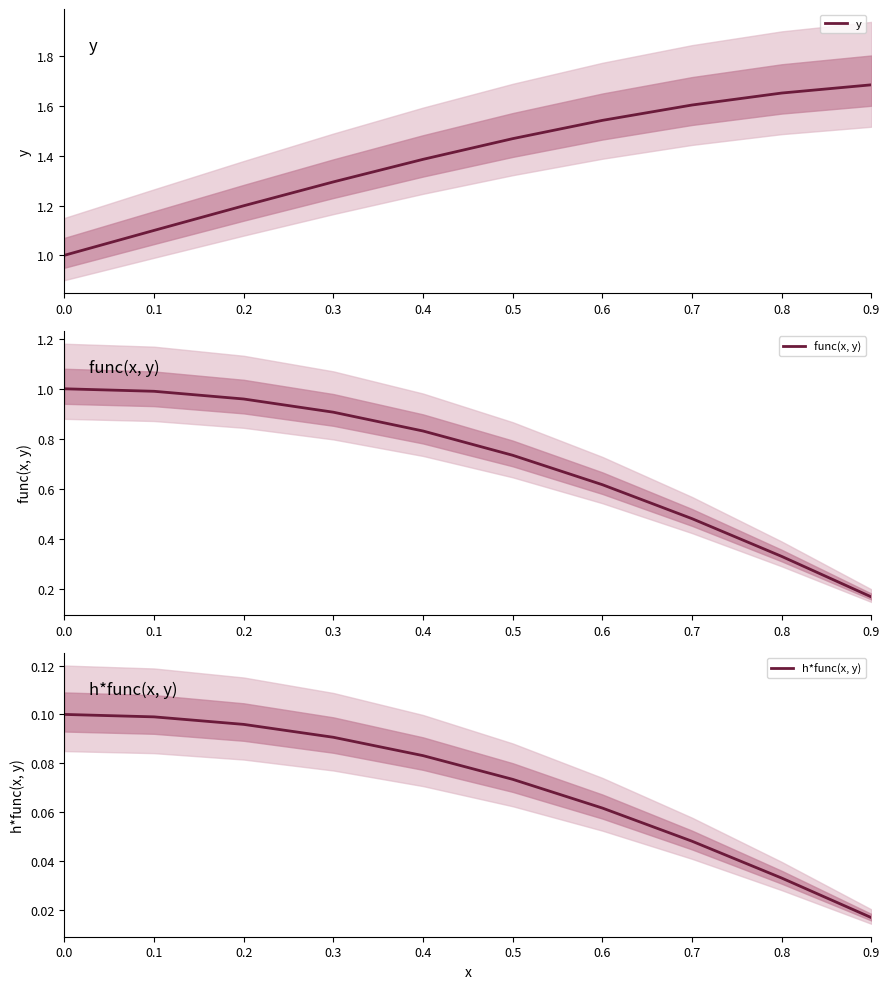

True or false: h*func(x, y) has a value of 0.0 at 0.7.

True